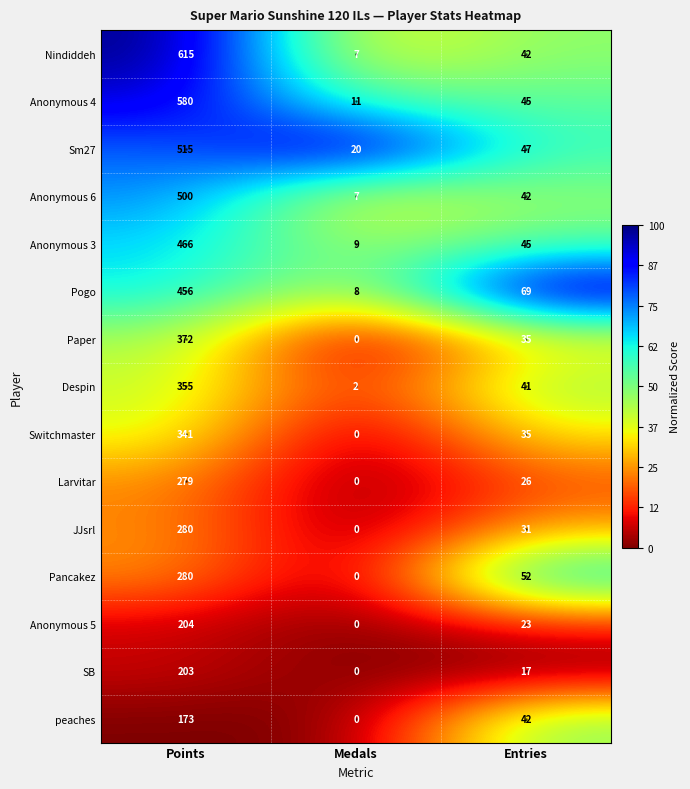

At which category is the sum across all series the highest?

Points